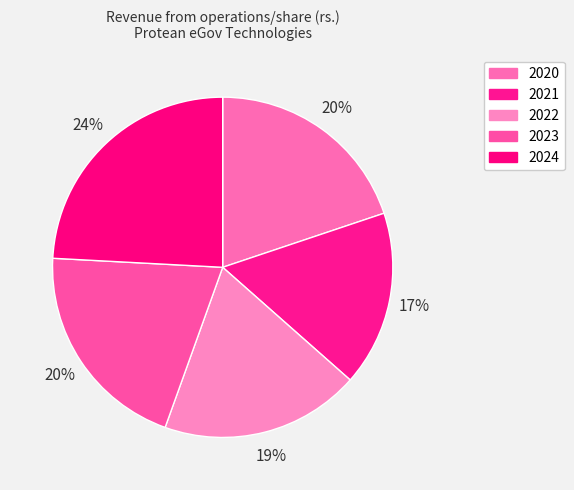

What is the total percentage of 2024 and 2023?

44.5%